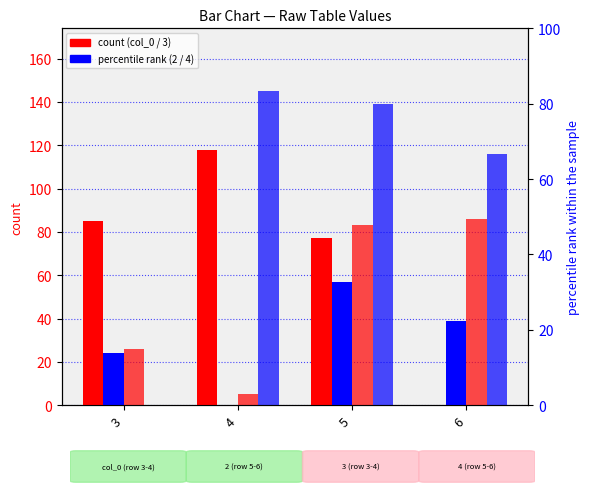

What is the change in value from 4 to 5?

-41